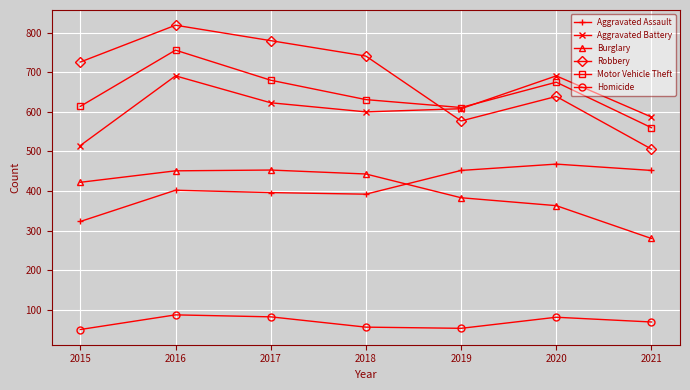

What is the lowest value of the Aggravated Battery series?

515